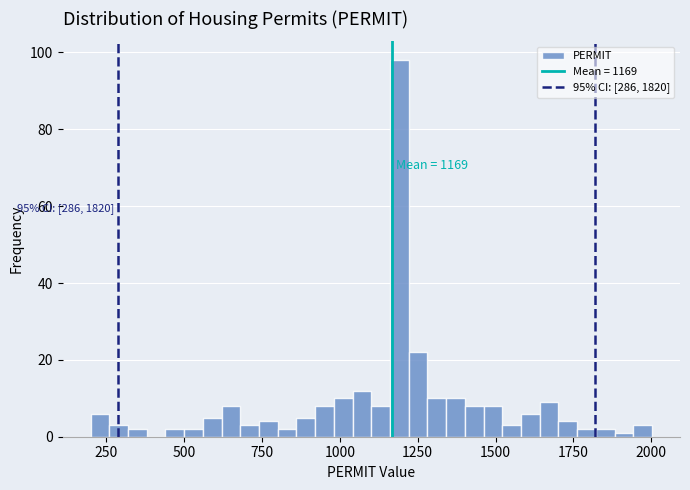

Around what value on the x-axis is the tallest bar? Give the approximate position of its centre, as read against the axis.

1200